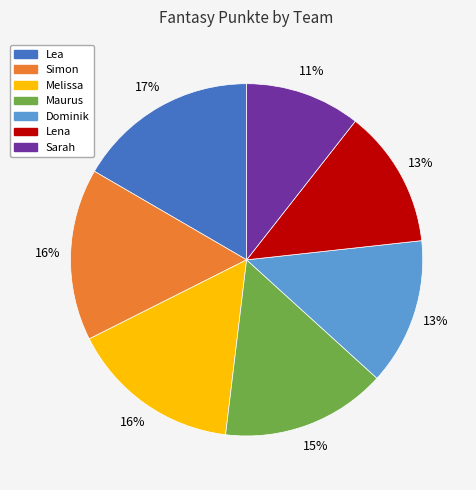

Do Lea and Maurus together represent more than half of the pie?

No